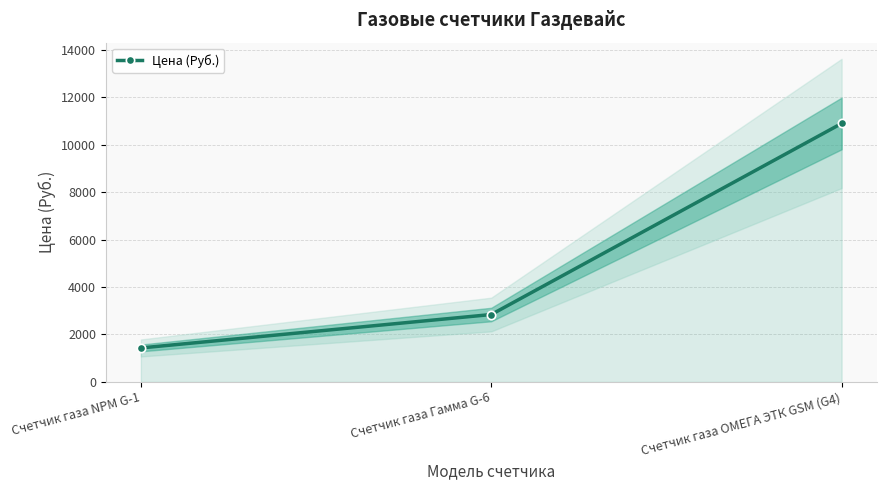

What position from the right is Счетчик газа NPМ G-1?

3